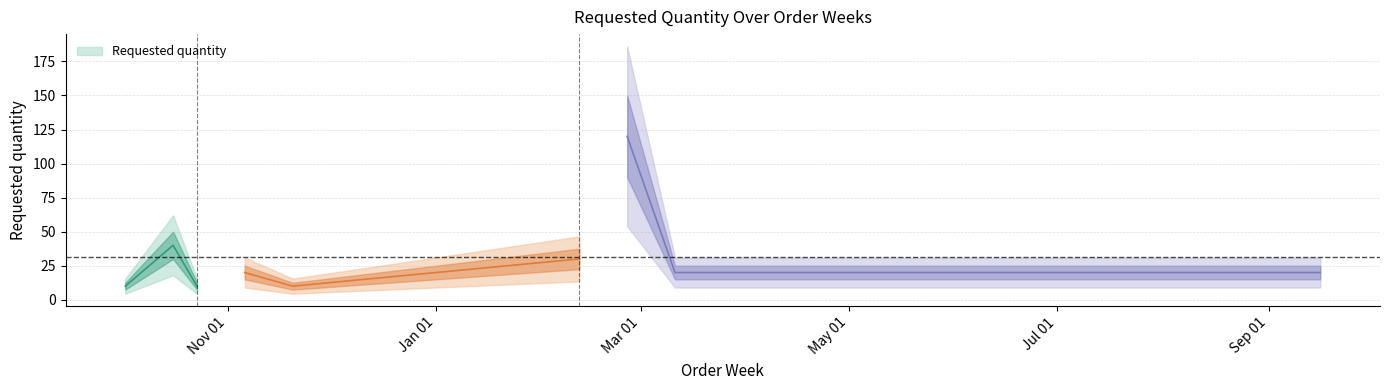

At which category does the data reach its first local valley?

2023-10-23